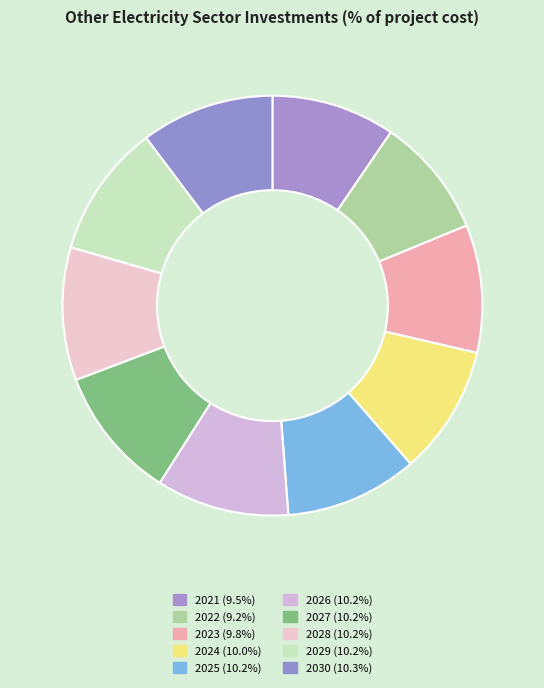

Rank the categories by value from lowest to highest.

2022, 2021, 2023, 2024, 2025, 2026, 2027, 2028, 2029, 2030